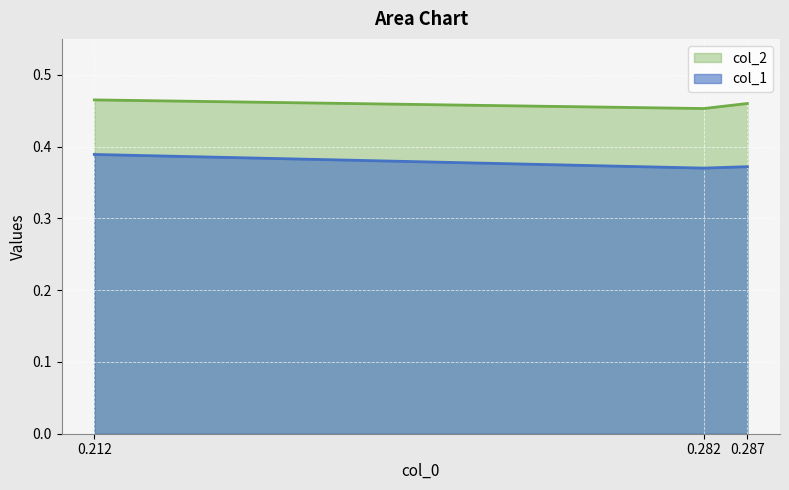

What are all the series names shown in the legend?

col_1, col_2